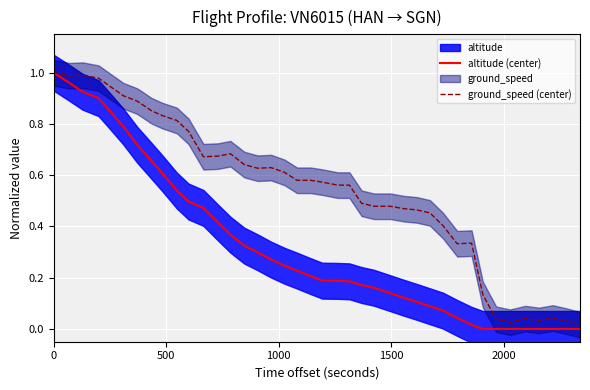

True or false: altitude (center) and ground_speed (center) cross at least once.

False